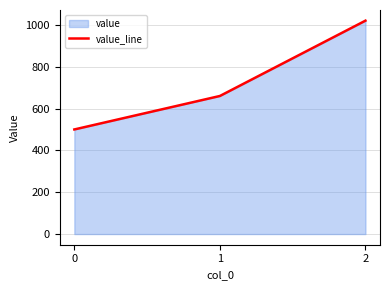

Does the chart have visible grid lines?

Yes